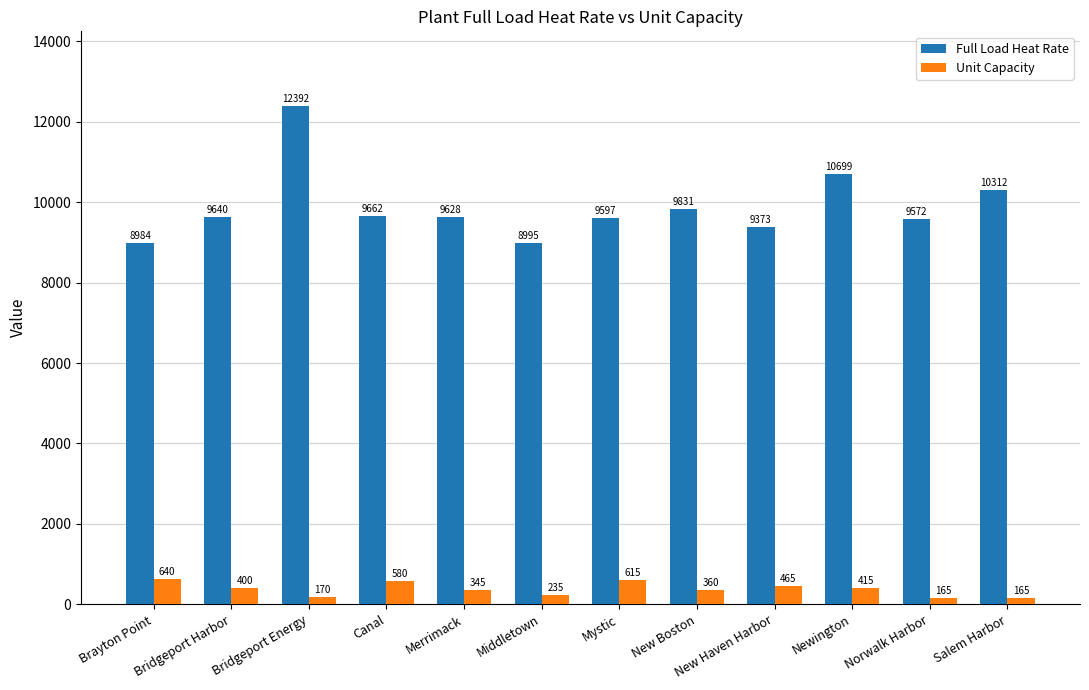

Which series has the largest range (max minus min)?

Full Load Heat Rate